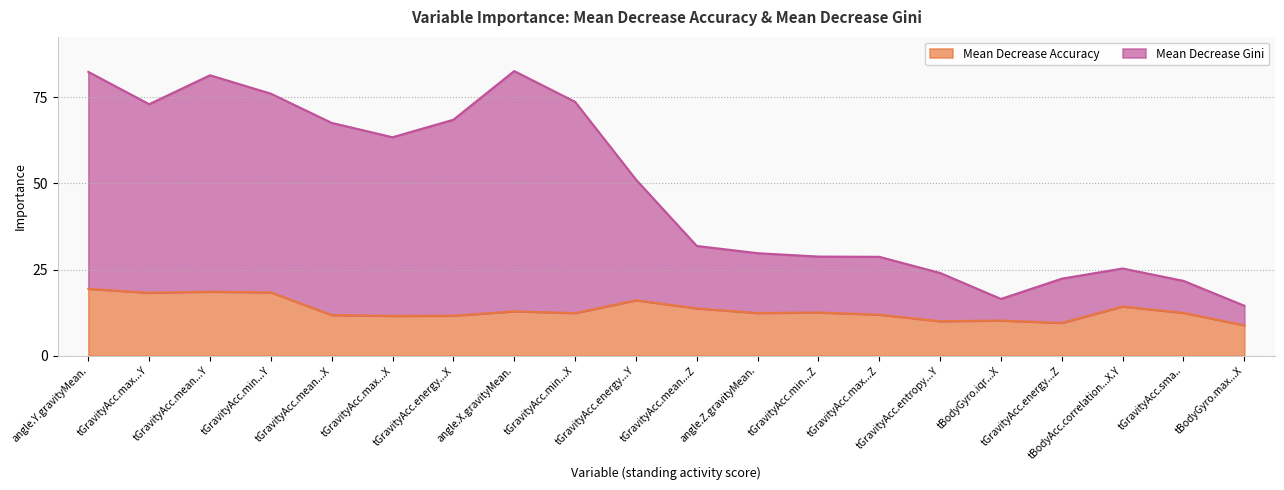

How many interior local valleys does the Mean Decrease Gini series have?

3